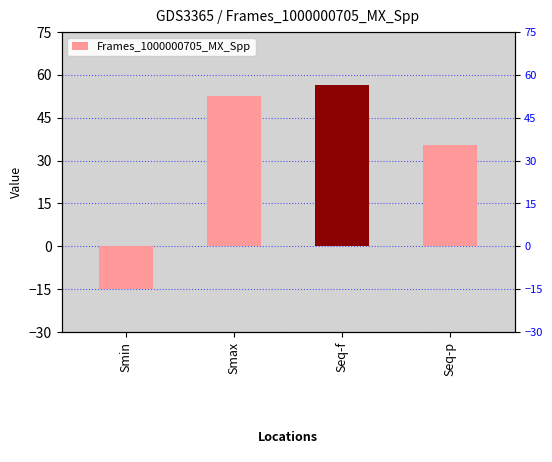

Between Smax and Smin, which is larger?

Smax